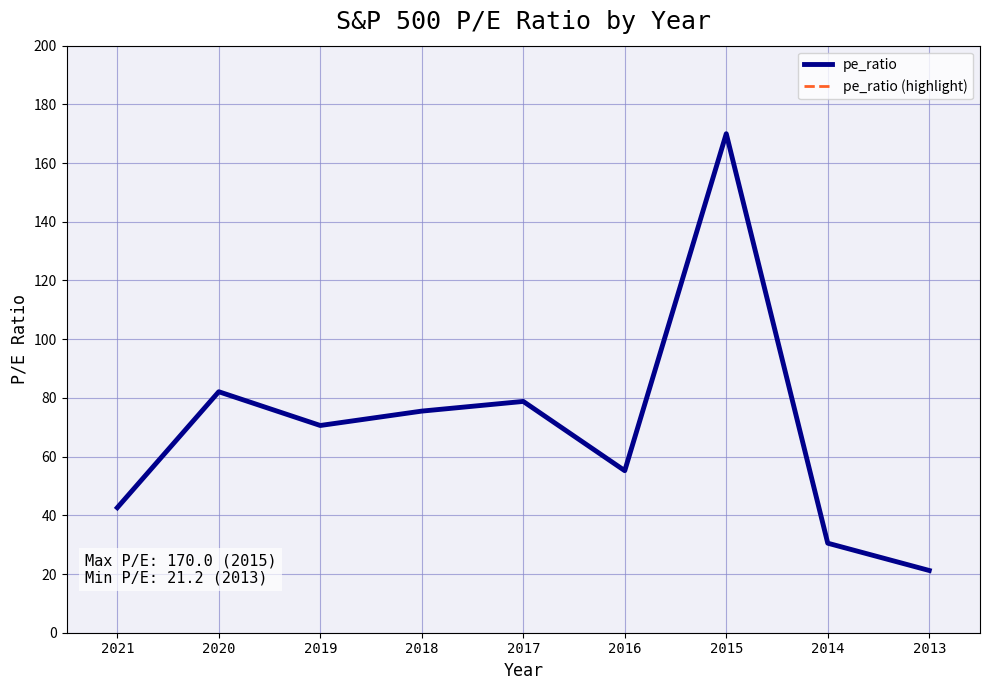

What is the minimum value for pe_ratio?

21.2